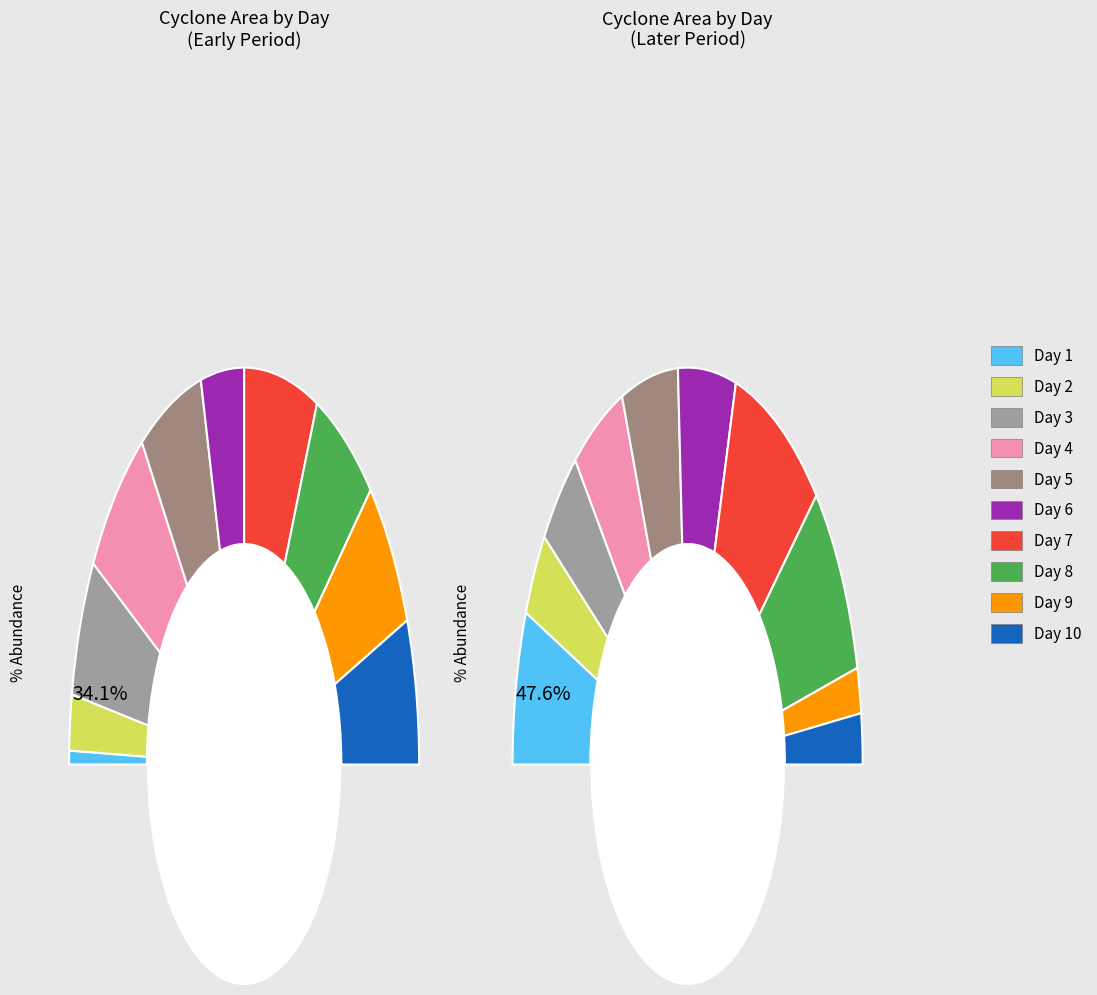

The 3 slice represents 11% of the pie. True or false?

True